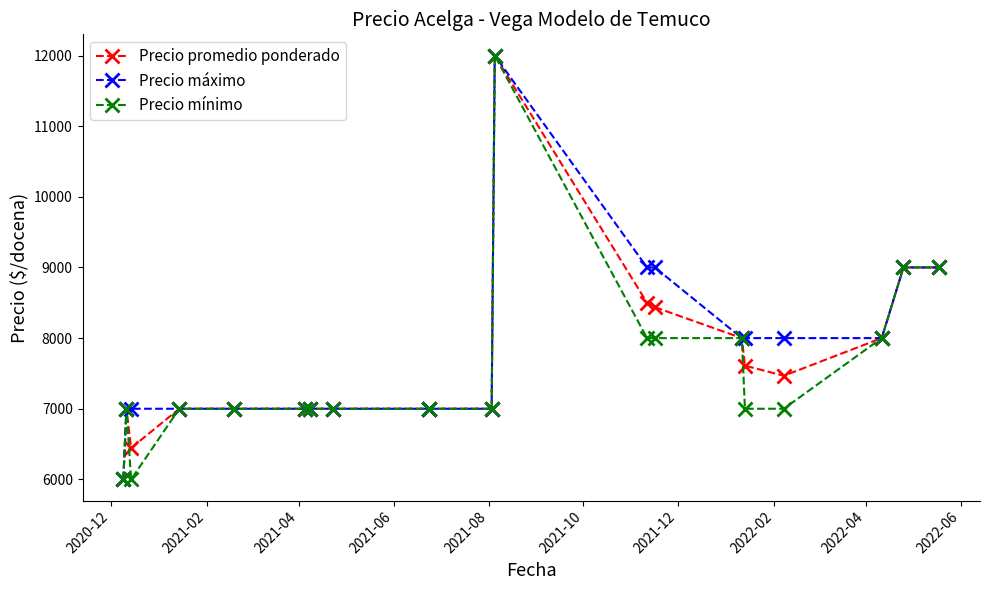

What is the sum of all Precio promedio ponderado values?

153459